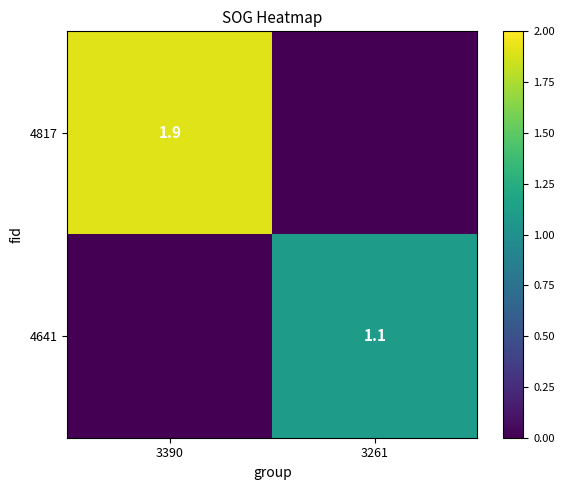

Which series has the largest total across all categories?

4817